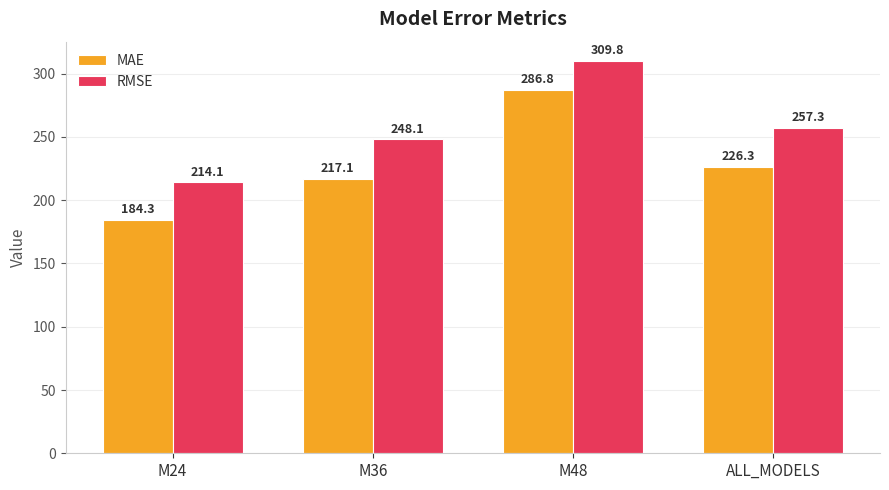

At M24, list the series in order from smallest to largest.

MAE, RMSE